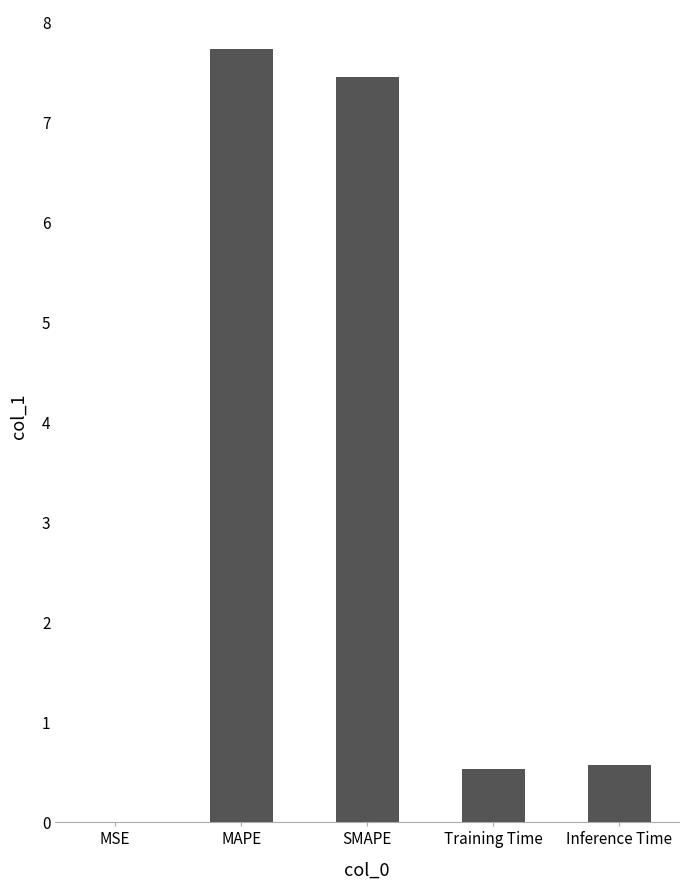

What is the sum of all values?

16.3